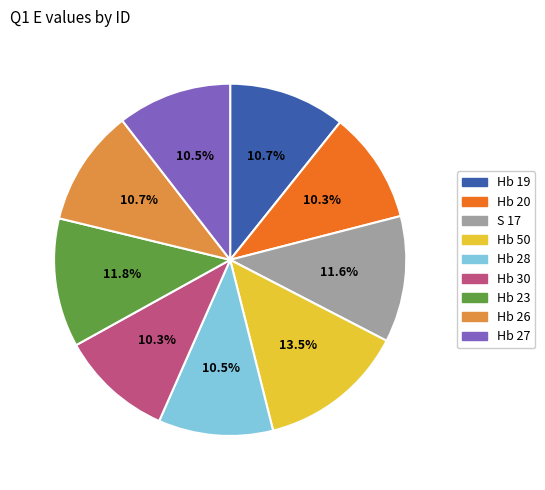

Approximately how many times larger is the value at Hb 30 compared to Hb 20?

1.0